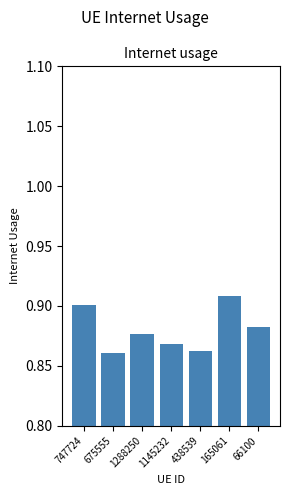

Count the number of data series in this chart.

1